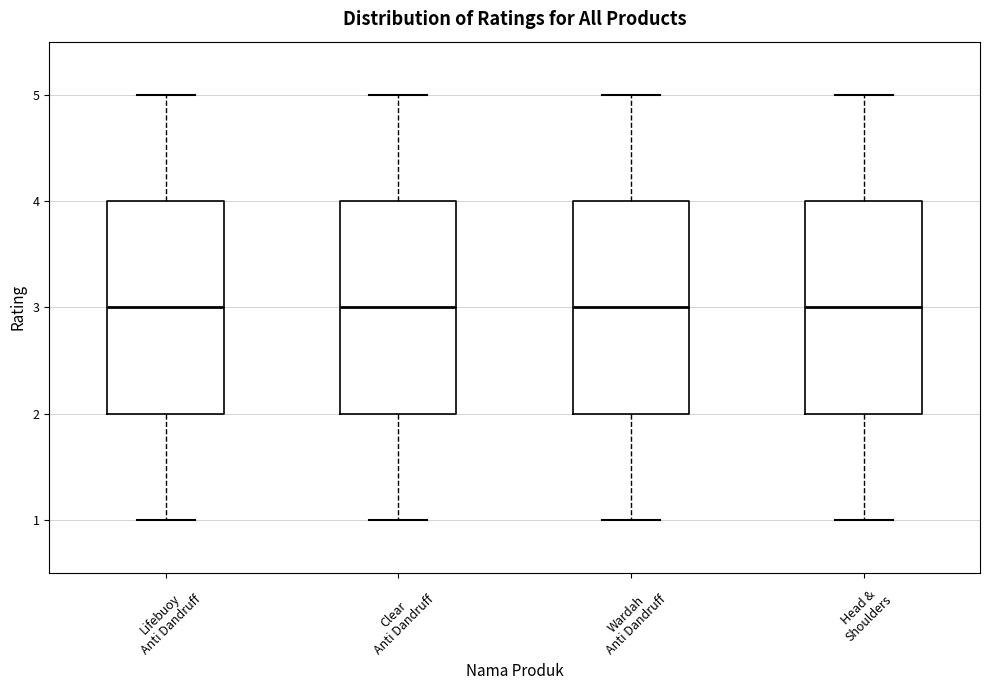

Where does the upper whisker of the box for Head & Shoulders end on the y-axis? The values are not printed on the chart, so give them approximately, as read against the axis.

5